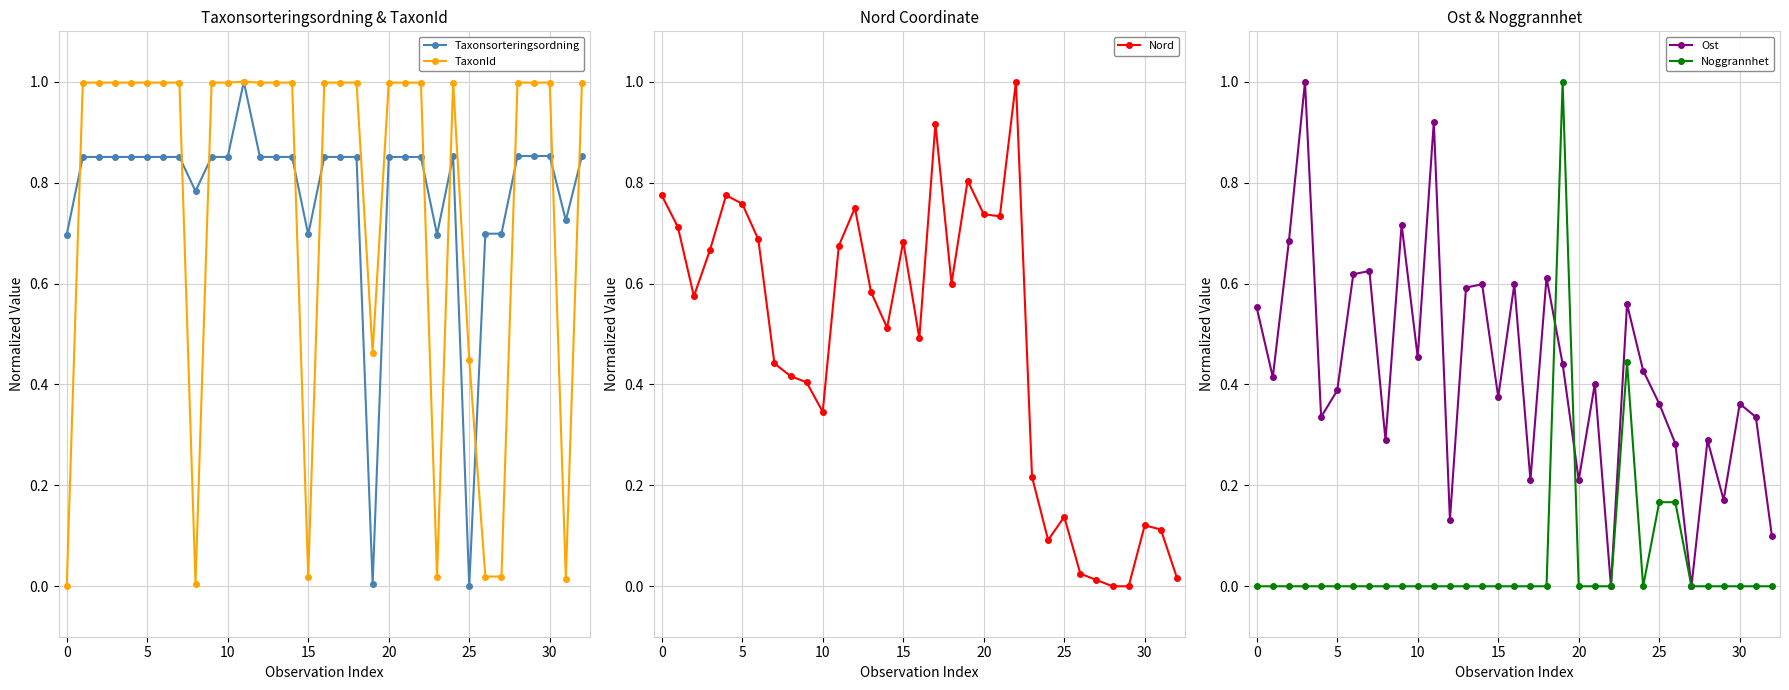

Count the number of data series in this chart.

5